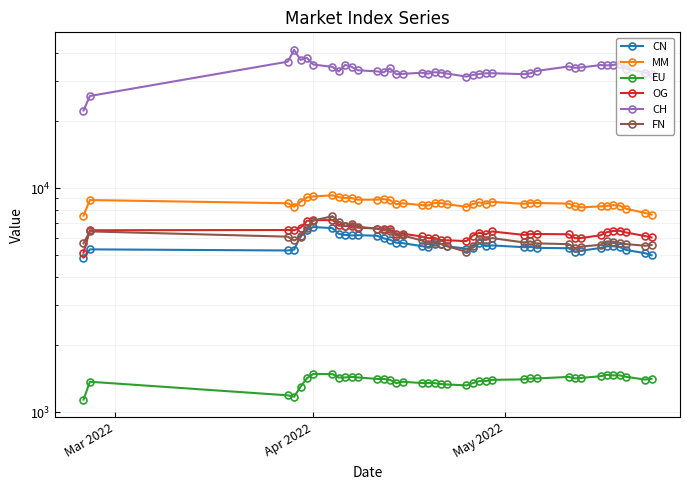

Reading left to right, list all the values displayed in this chart.

CN: 4888.1	5324.7	5263.8	5309.6	6107.6	6494.4	6698.8	6622.5	6241.0	6177.8	6143.6	6161.1	6123.1	5963.5	5883.5	5699.1	5678.4	5503.9	5449.3	5636.8	5630.9	5496.4	5363.3	5412.6	5658.4	5509.3	5544.6	5445.8	5462.3	5407.0	5387.6	5204.1	5253.6	5400.7	5492.5	5499.2	5449.9	5293.3	5117.1	5010.0
MM: 7526.6	8839.1	8553.4	8253.0	8680.5	9075.3	9171.3	9278.8	9095.9	9023.8	9024.1	8870.5	8876.5	8924.3	8836.9	8469.7	8551.6	8392.9	8360.9	8578.1	8572.8	8467.1	8240.9	8483.8	8626.3	8512.9	8674.4	8501.9	8595.3	8575.2	8521.4	8303.4	8199.2	8286.5	8324.5	8385.6	8346.7	8082.5	7742.0	7606.8
EU: 1136.4	1365.9	1187.9	1171.2	1296.4	1416.3	1480.4	1477.1	1426.1	1427.7	1436.5	1427.9	1405.9	1405.7	1393.9	1346.3	1365.7	1347.8	1348.7	1346.6	1333.4	1328.2	1315.2	1347.2	1374.2	1375.6	1392.6	1399.8	1412.8	1412.9	1435.4	1413.6	1420.7	1446.0	1466.6	1458.7	1458.3	1436.8	1396.7	1407.5
OG: 5142.4	6480.6	6496.1	6481.0	6645.8	7137.1	7182.9	7192.5	6865.9	6766.9	6774.1	6652.8	6597.7	6555.2	6536.3	6236.9	6255.3	6077.6	5973.9	5987.4	5860.3	5843.8	5796.8	6131.8	6317.1	6211.8	6400.5	6178.1	6227.7	6235.1	6218.2	5973.2	5985.6	6153.0	6354.4	6431.0	6445.9	6333.1	6103.9	6020.1
CH: 22176.5	25755.1	36653.7	41395.6	37311.0	38122.2	35582.7	34738.5	33156.5	35470.8	34764.8	33552.7	33168.6	32828.5	34182.6	32226.2	32326.6	32712.8	32399.8	32886.6	32770.5	32414.6	31435.1	31984.8	32306.9	32520.4	32542.0	32238.2	32516.8	33322.6	34886.9	34410.7	34555.3	35397.1	35282.9	35426.5	35808.1	34111.0	32756.9	32138.5
FN: 5664.8	6405.0	6066.6	5832.8	6038.2	6609.8	7160.4	7487.6	7062.3	6788.6	6902.9	6720.8	6582.6	6477.0	6446.7	6126.3	6145.7	5834.9	5646.9	5768.4	5634.1	5499.1	5189.4	5508.9	5923.6	5864.0	5979.3	5718.1	5777.5	5662.6	5618.3	5402.9	5479.6	5580.7	5779.2	5766.8	5692.6	5619.0	5528.1	5569.4